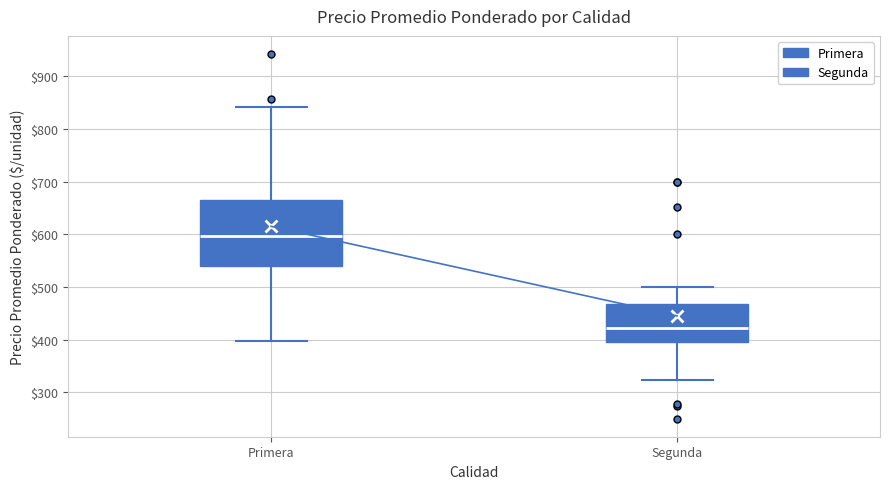

Which box's median line is the lowest?

Segunda